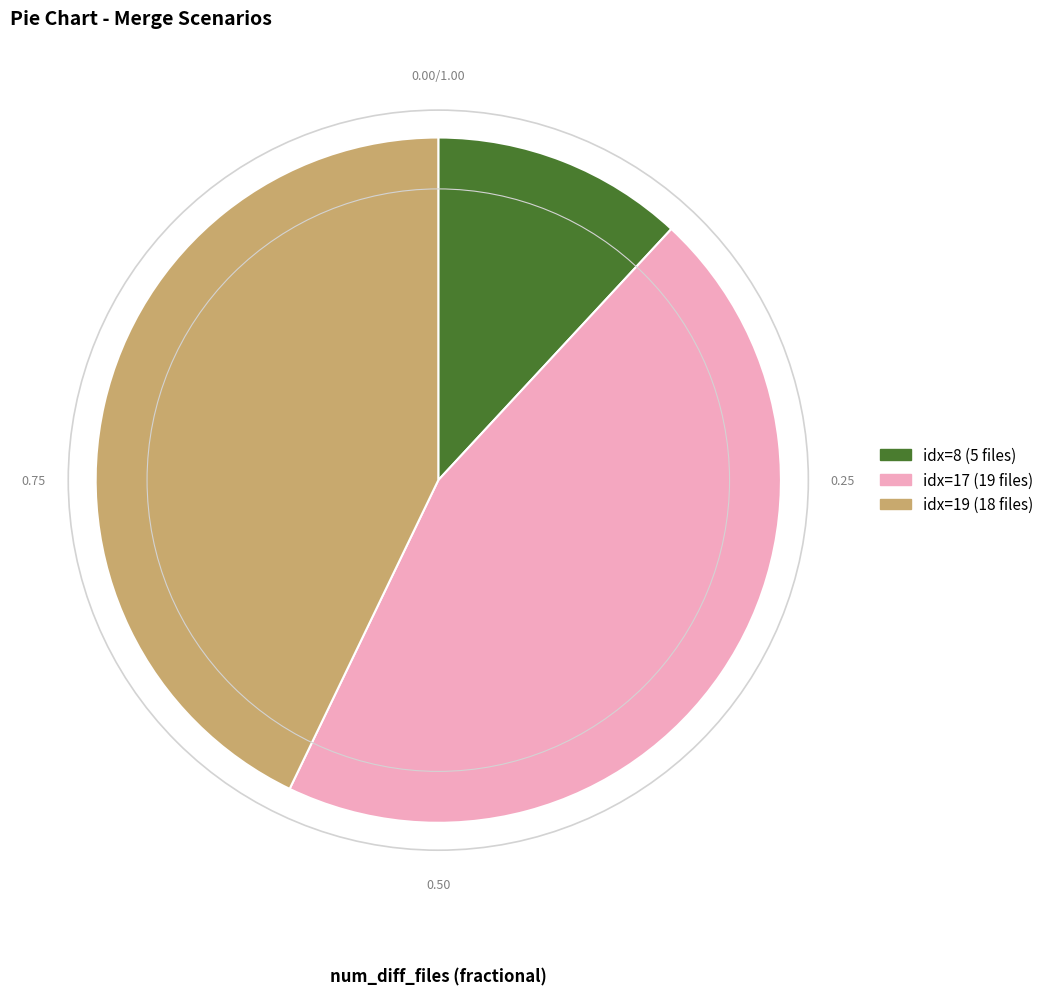

Is there any slice that represents more than half of the pie?

No